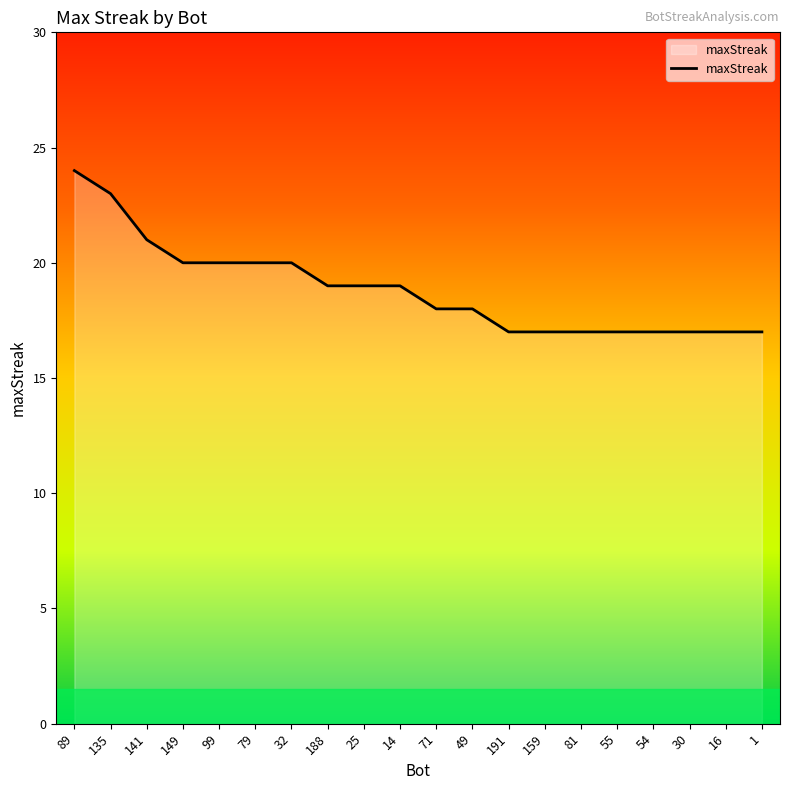

Reading left to right, what are all the values shown in this chart?

24	23	21	20	20	20	20	19	19	19	18	18	17	17	17	17	17	17	17	17